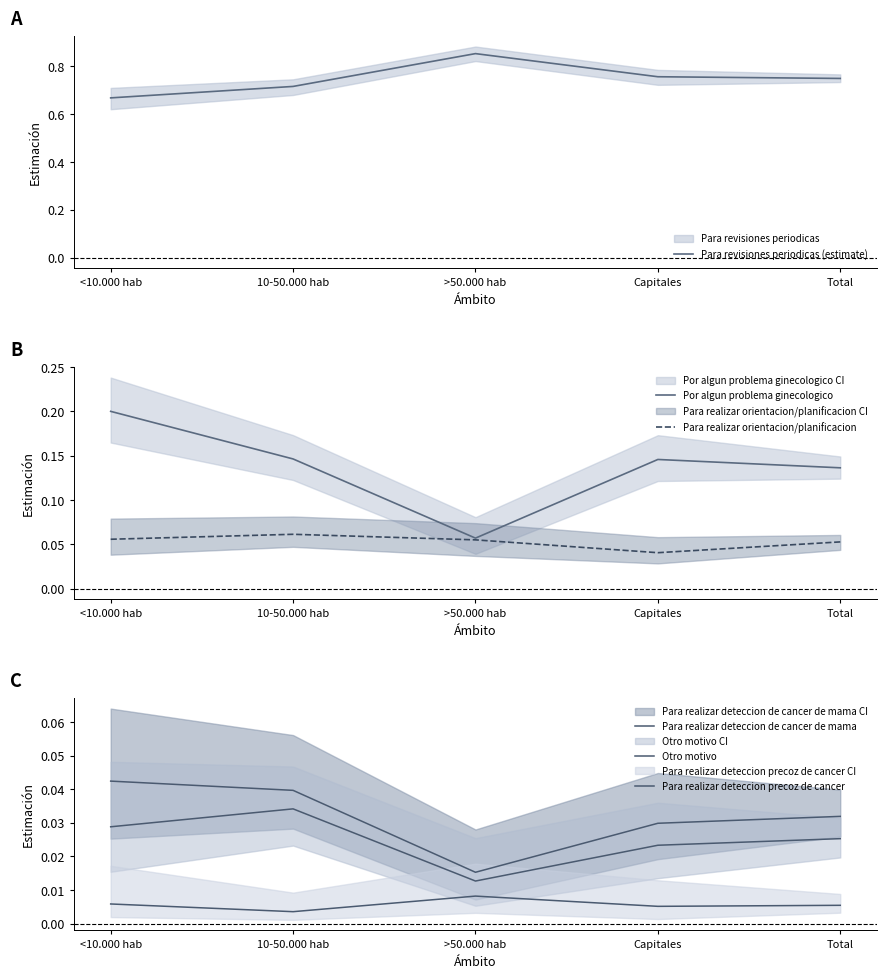

True or false: Por algun problema ginecologico has more than 2 points higher than both neighbors.

False